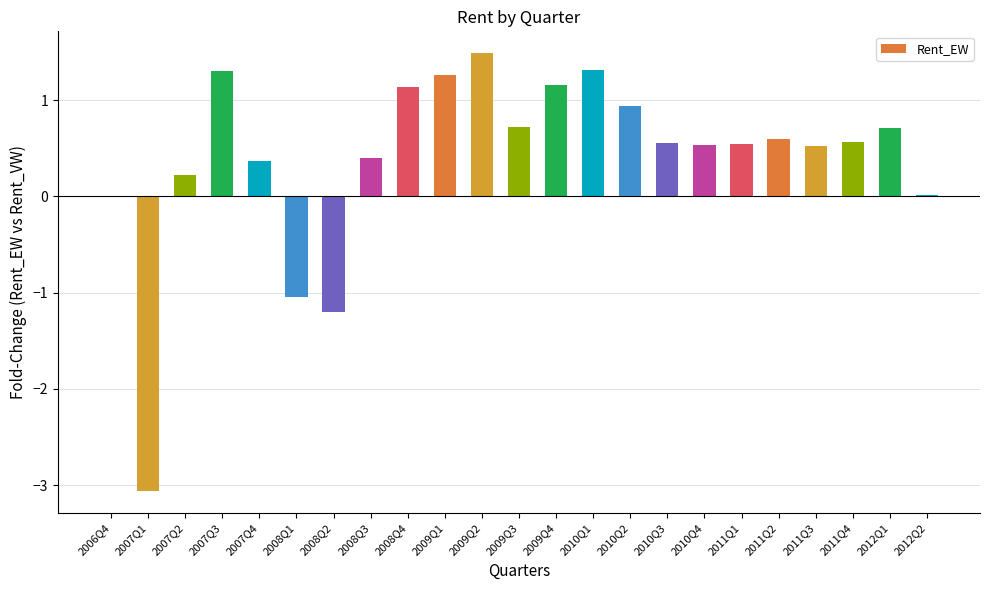

True or false: the data shows -1.2 at 2008Q2.

True